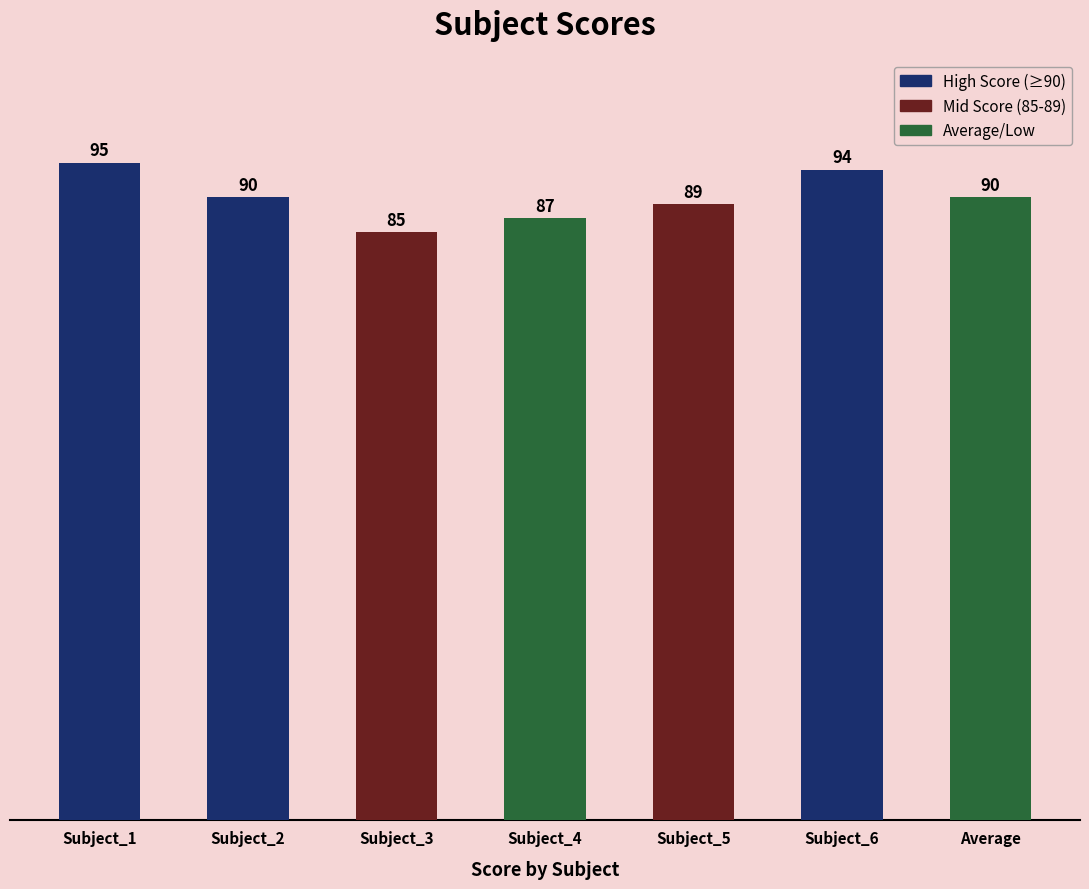

Count the values in the range 87 to 94.

5